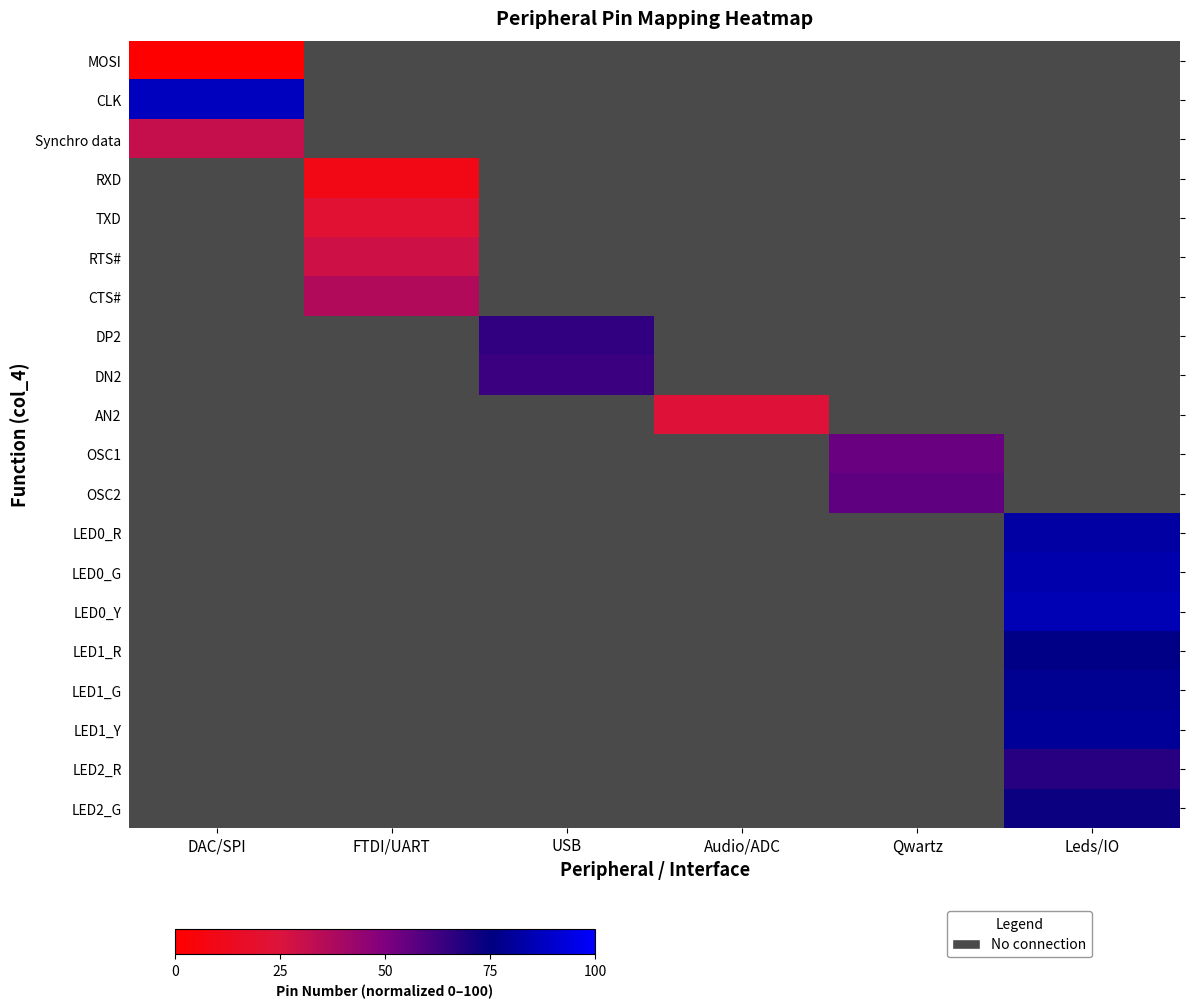

At which category does the chart reach its peak across all series?

DAC/SPI